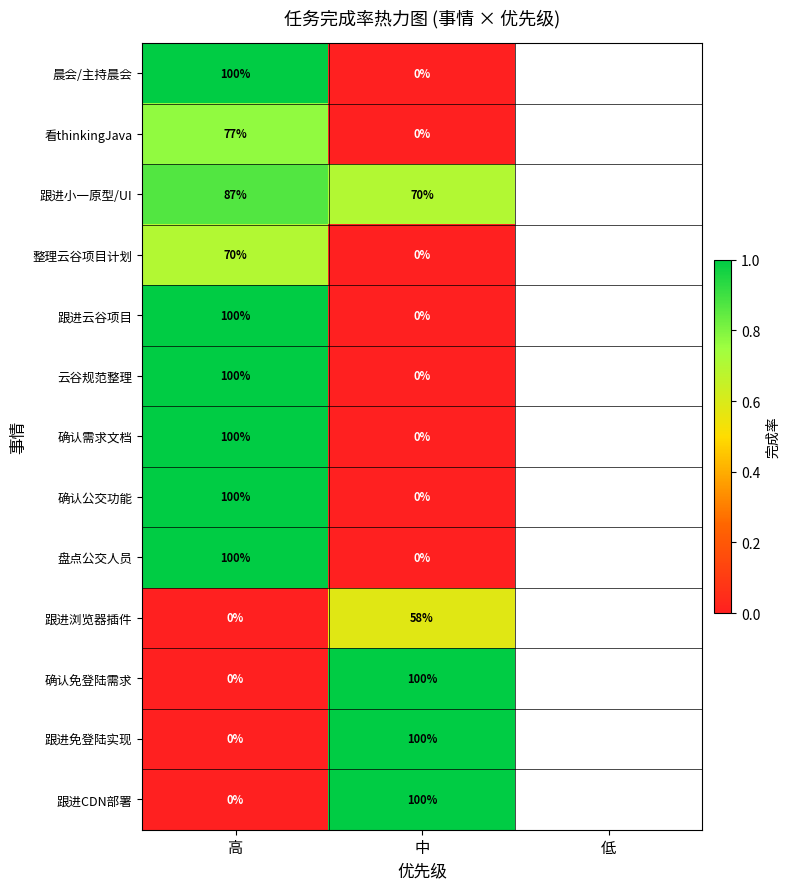

At how many categories does at least one series exceed 0?

2